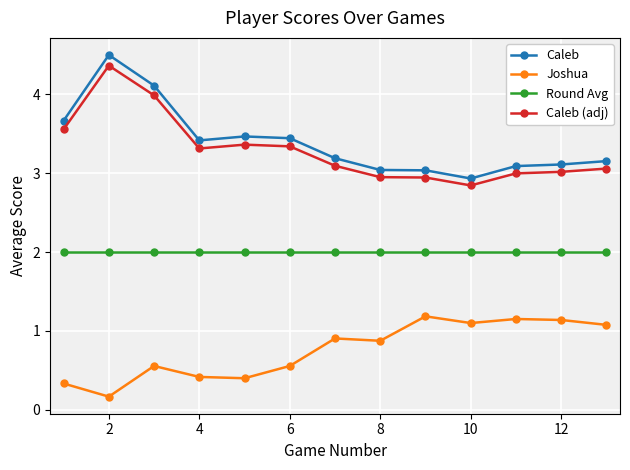

At how many categories does at least one series exceed 3?

12